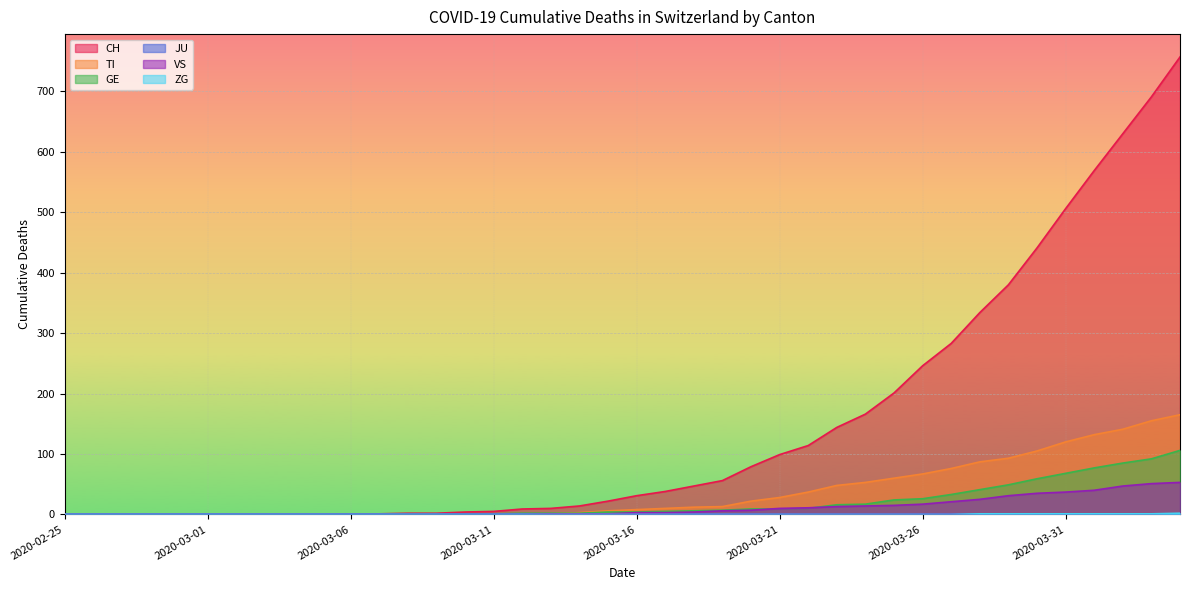

Between 2020-03-04 and 2020-03-19, which series saw the biggest shift?

CH